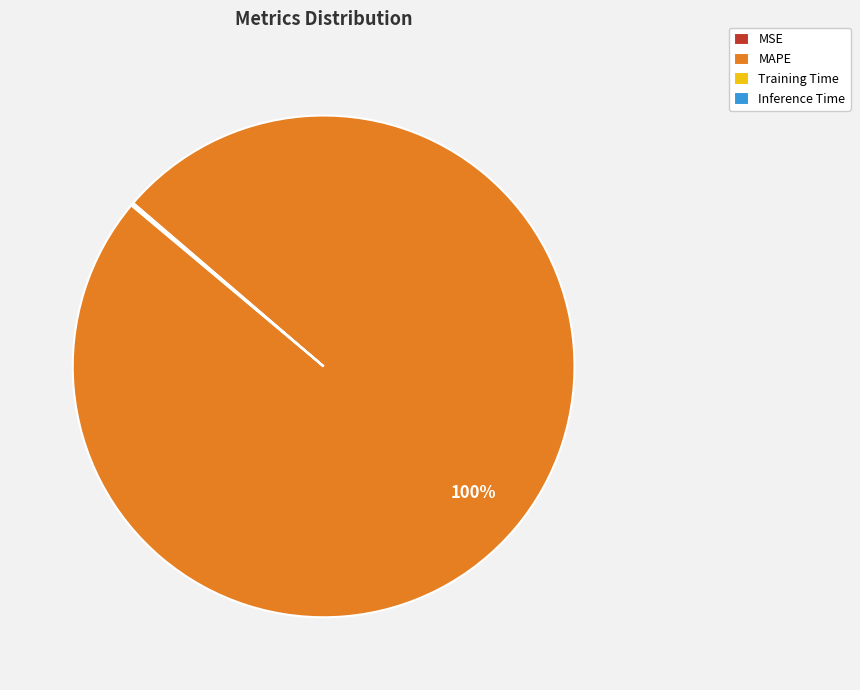

Is there a majority slice in this chart?

Yes